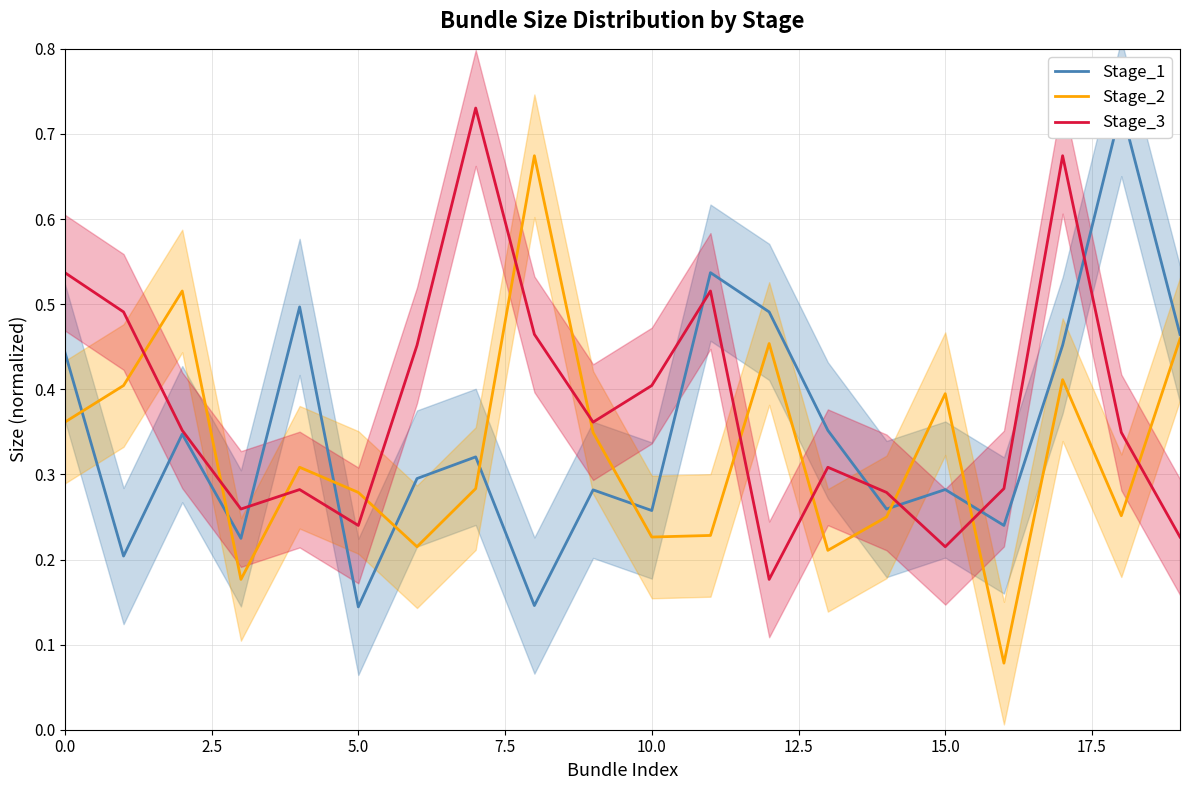

After their last crossing, which series has the higher values: Stage_2 or Stage_3?

Stage_2